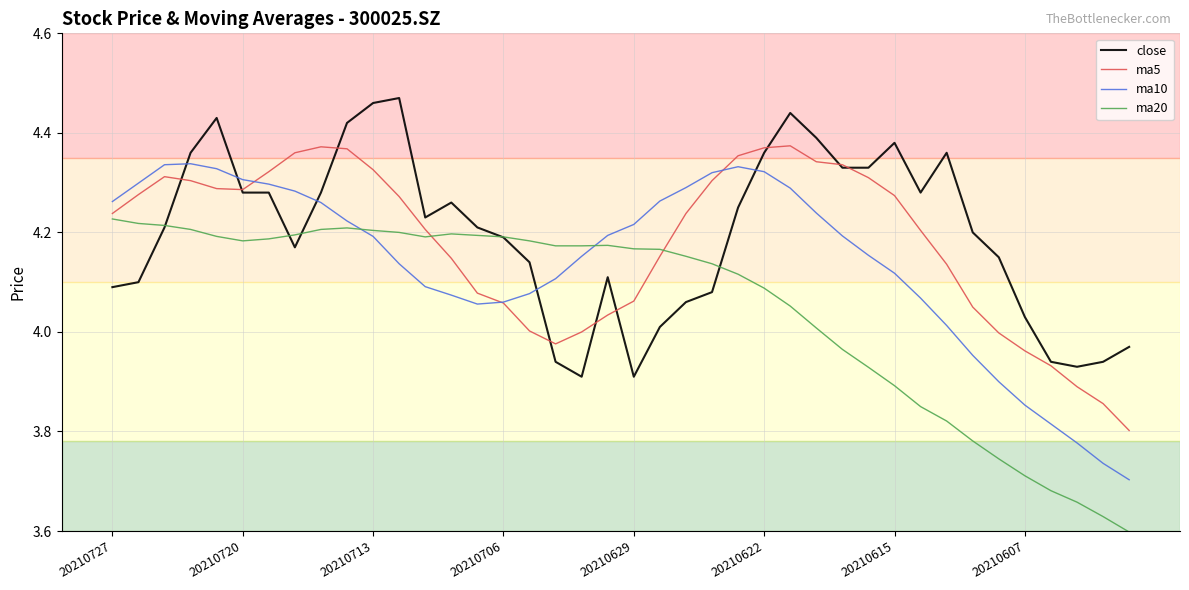

After their last crossing, which series has the higher values: ma5 or ma20?

ma5